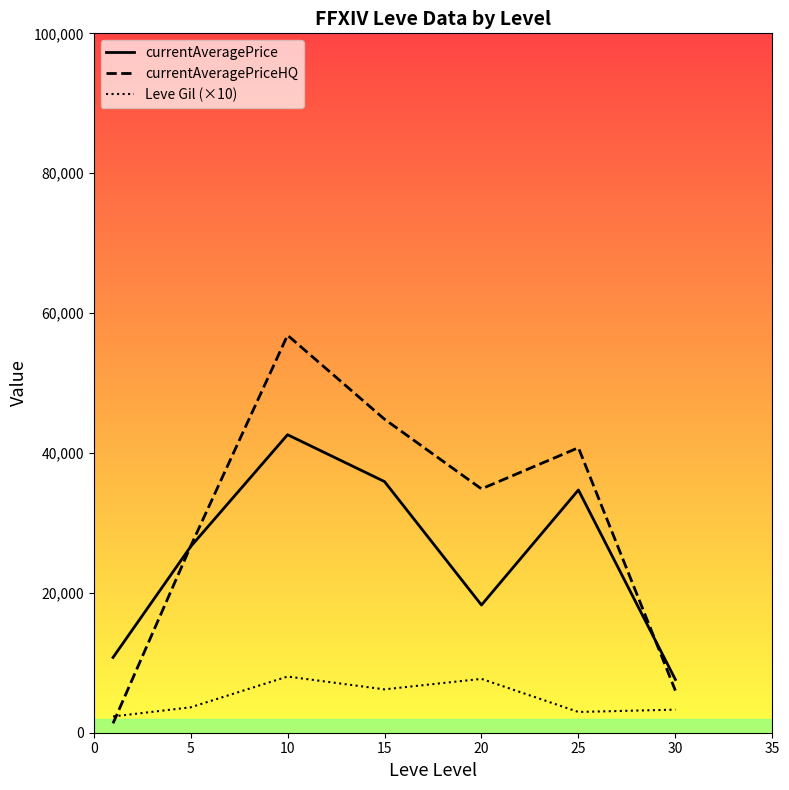

Which series has the largest range (max minus min)?

currentAveragePriceHQ